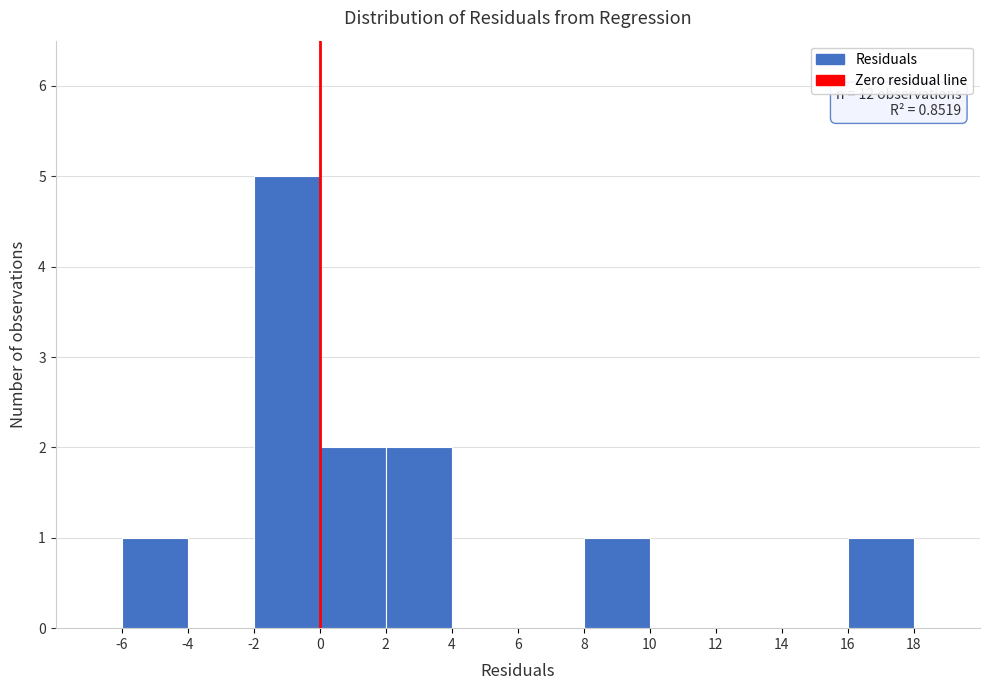

Which range on the x-axis has the tallest bar?

-2 to 0